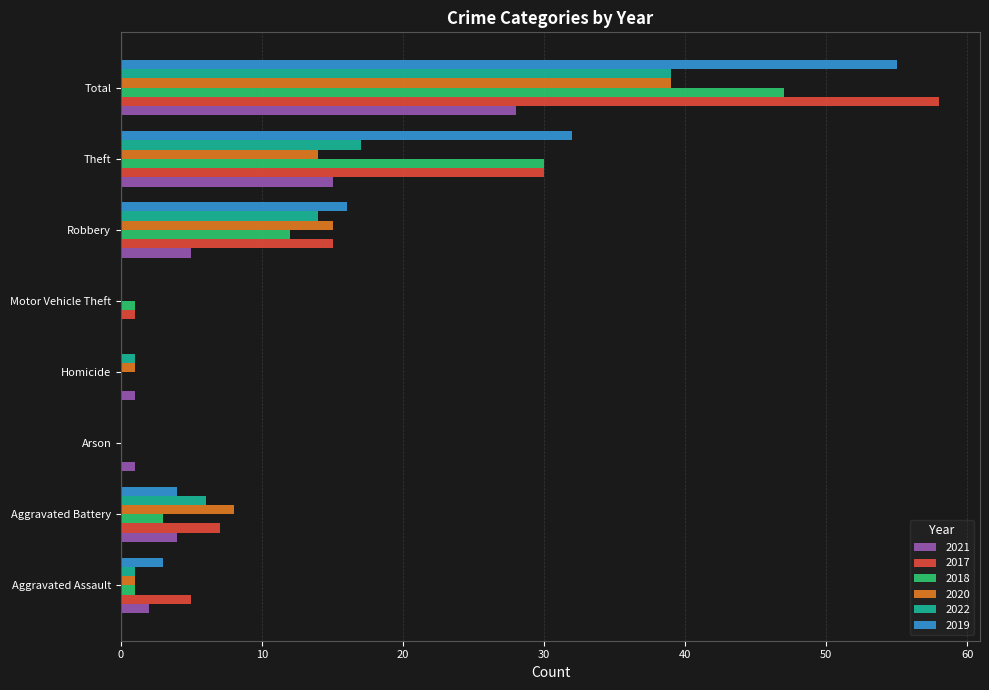

Is the value of 2022 at Aggravated Assault greater than the value of 2017 at Aggravated Assault?

No